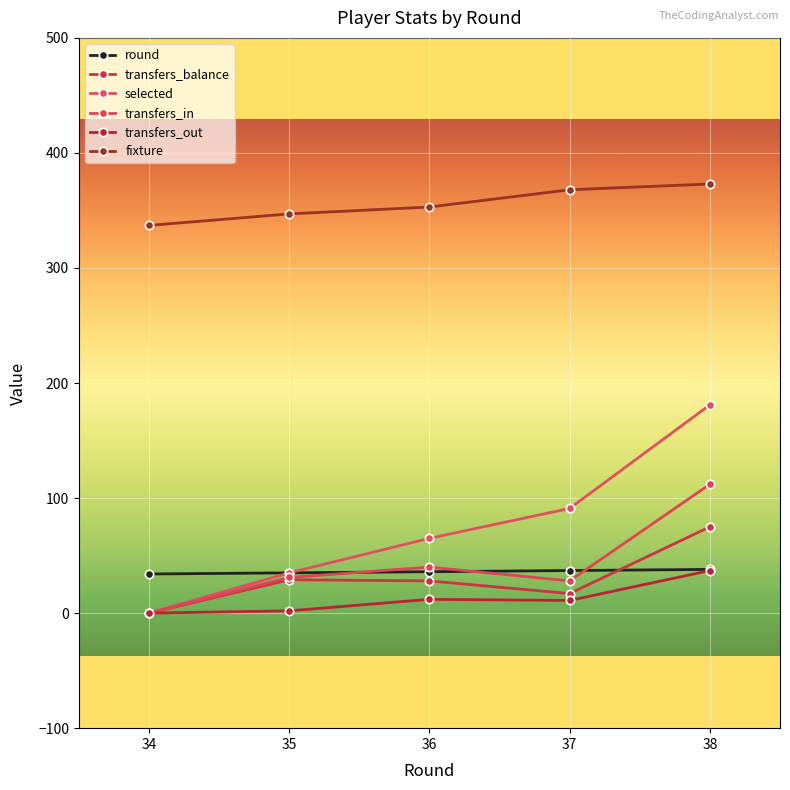

Read the round value at 36.

36